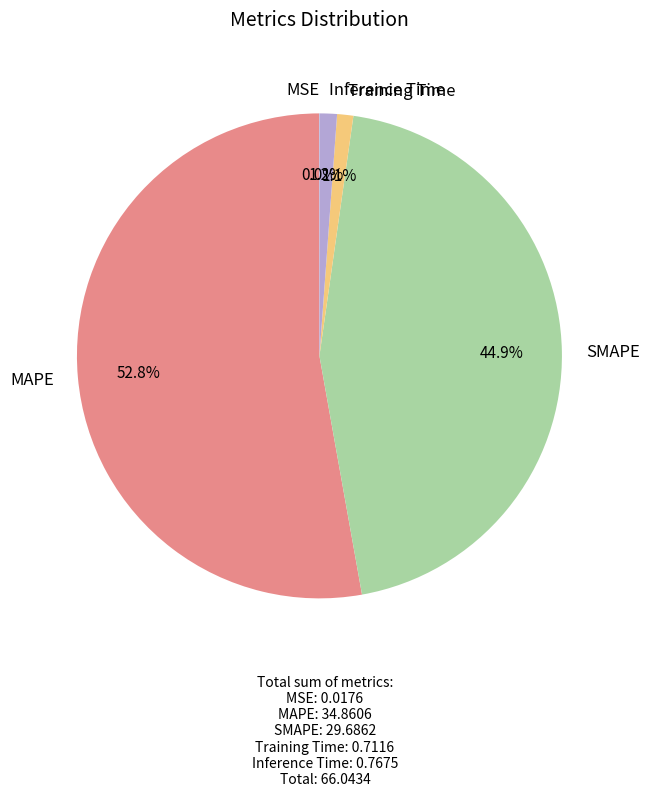

Does MAPE represent more than half of the total?

Yes